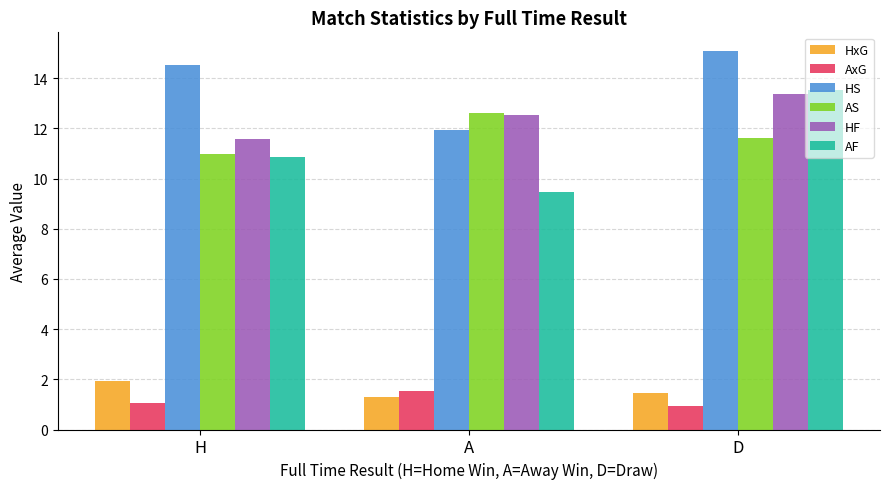

What is the sum of the HxG values at A and H?

3.3